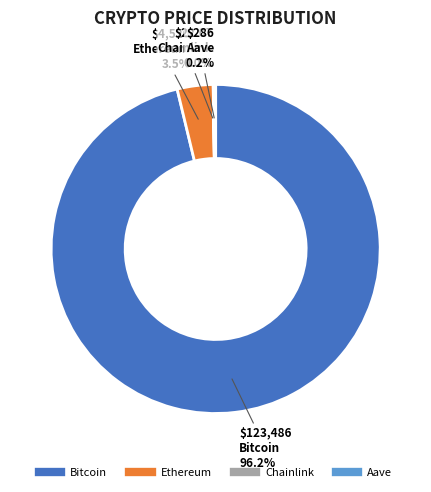

What is the largest slice in the pie chart?

Bitcoin